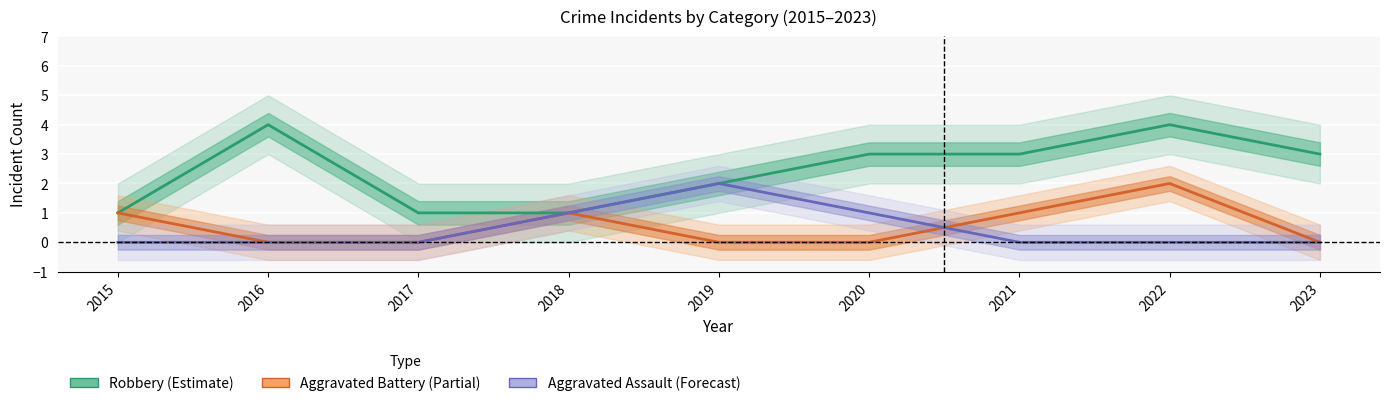

Reading left to right, what are all the values shown in this chart?

Robbery (Estimate): 2015=1	2016=4	2017=1	2018=1	2019=2	2020=3	2021=3	2022=4	2023=3
Aggravated Battery (Partial): 2015=1	2016=0	2017=0	2018=1	2019=0	2020=0	2021=1	2022=2	2023=0
Aggravated Assault (Forecast): 2015=0	2016=0	2017=0	2018=1	2019=2	2020=1	2021=0	2022=0	2023=0